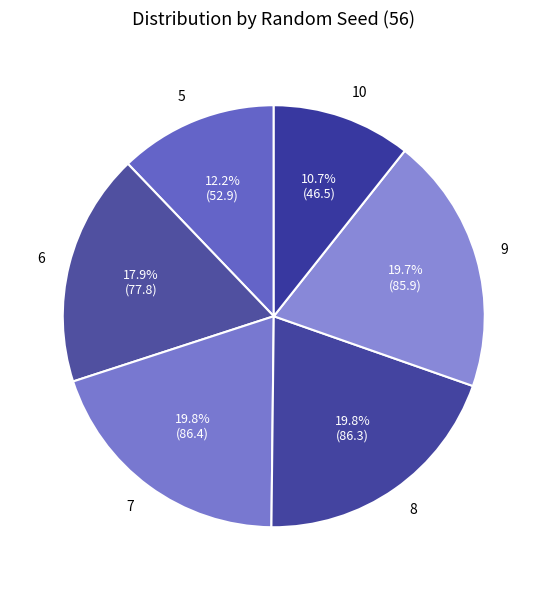

To the nearest percent, what is the average slice percentage?

17%